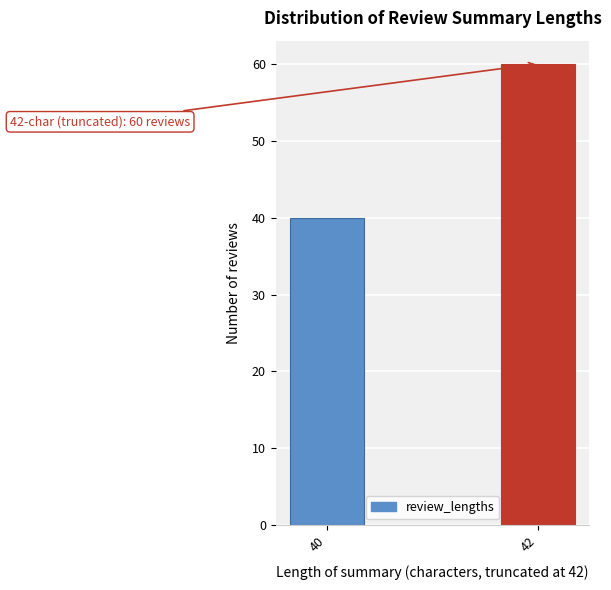

Reading left to right, extract all data points from this chart.

40	60